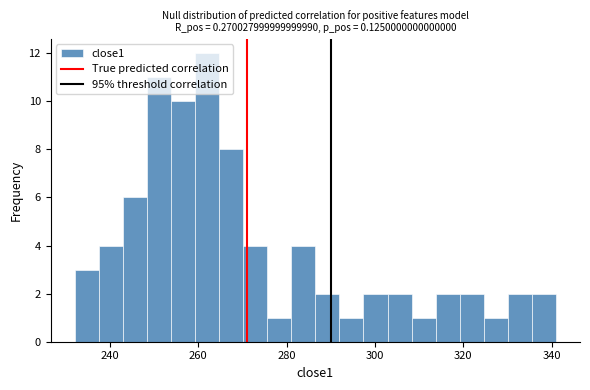

Around what value on the x-axis is the tallest bar? Give the approximate position of its centre, as read against the axis.

262